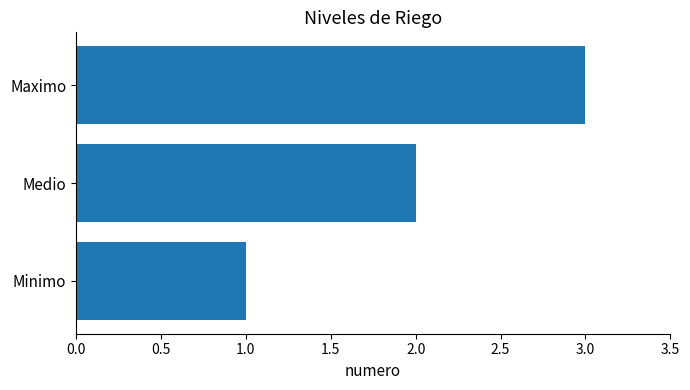

Which has a higher value, Medio or Maximo?

Maximo